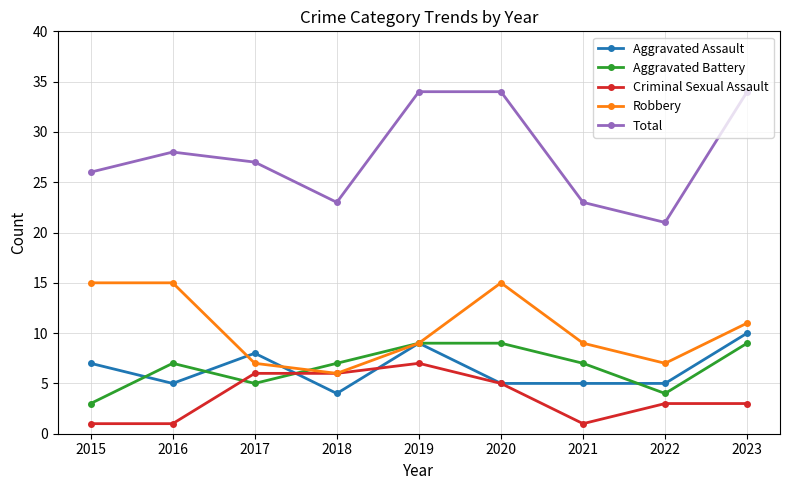

How many distinct data groups are displayed?

5